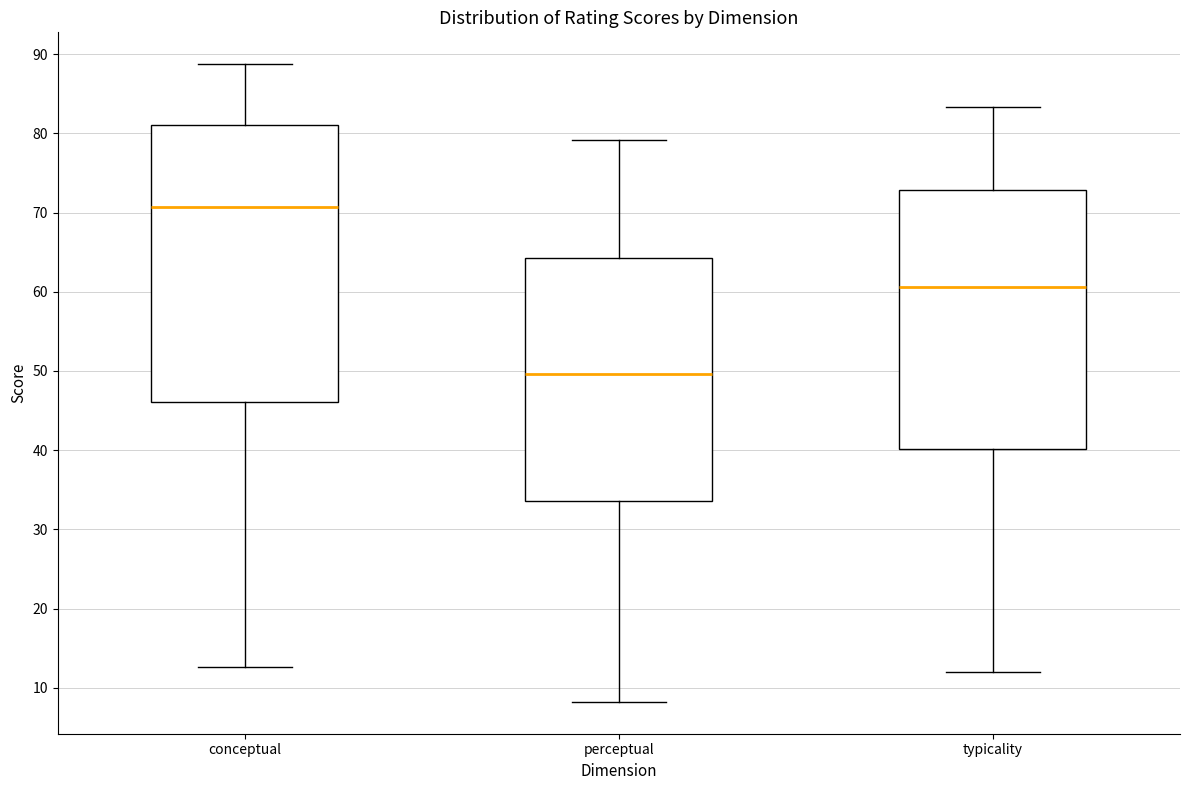

Reading left to right, transcribe this box plot: for each box, give where its median line is, the range the box spans, and where its two whiskers end, as read against the y-axis. The values are not printed on the chart, so give them approximately, as read against the axis.

conceptual: median 71, box 46 to 81, whiskers 13 to 89
perceptual: median 50, box 34 to 64, whiskers 8 to 79
typicality: median 61, box 40 to 73, whiskers 12 to 83